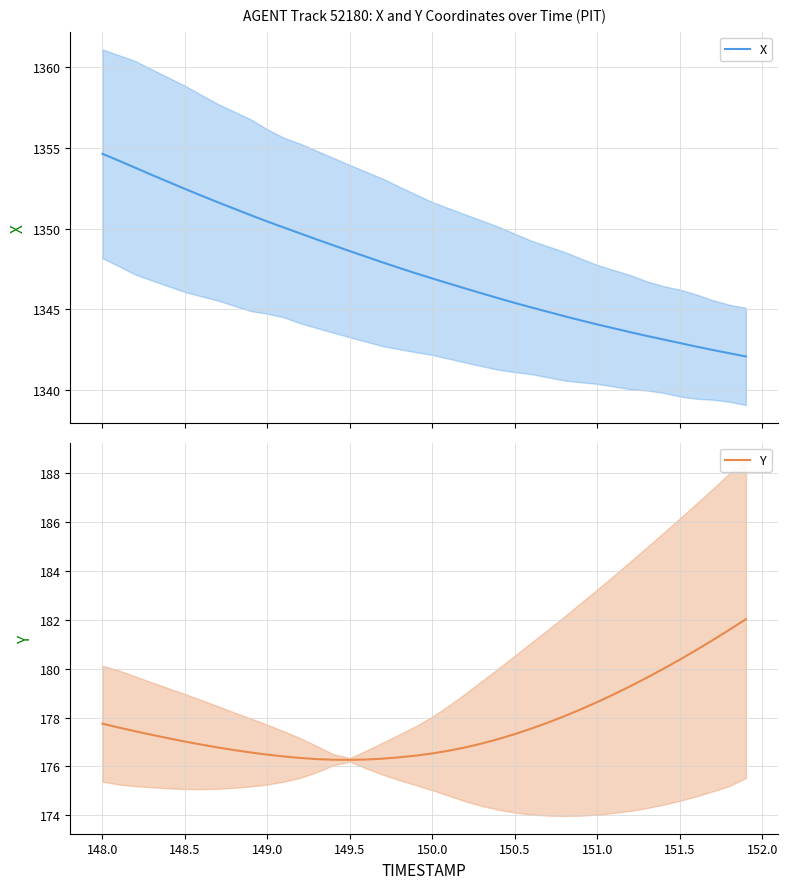

What is the value of the X point at the 23rd from the left?

1346.3